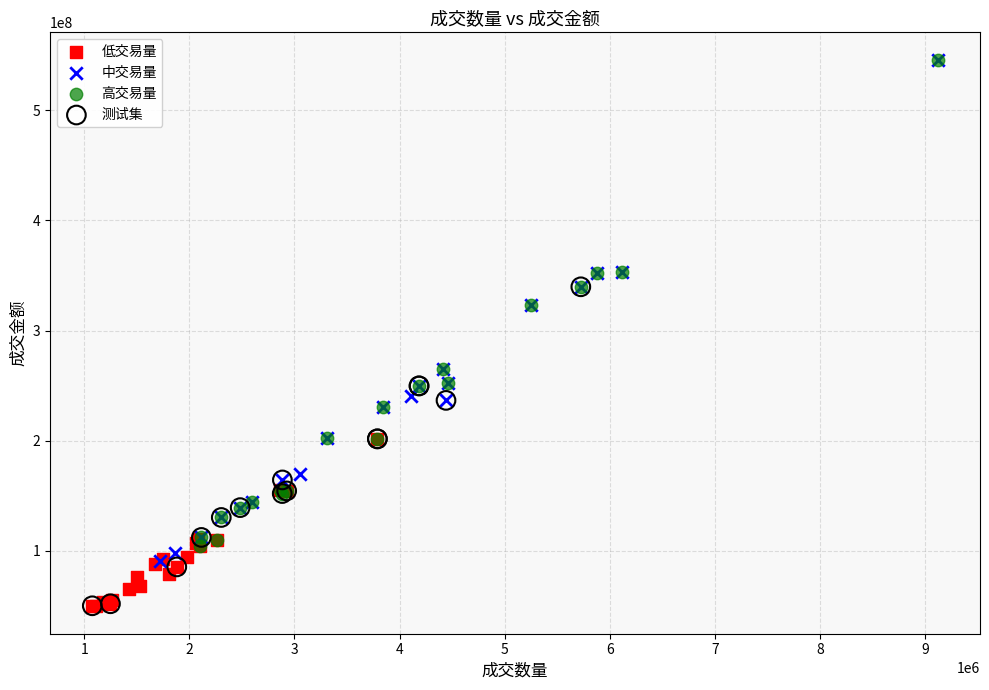

Which series has the widest spread of Y values?

中交易量